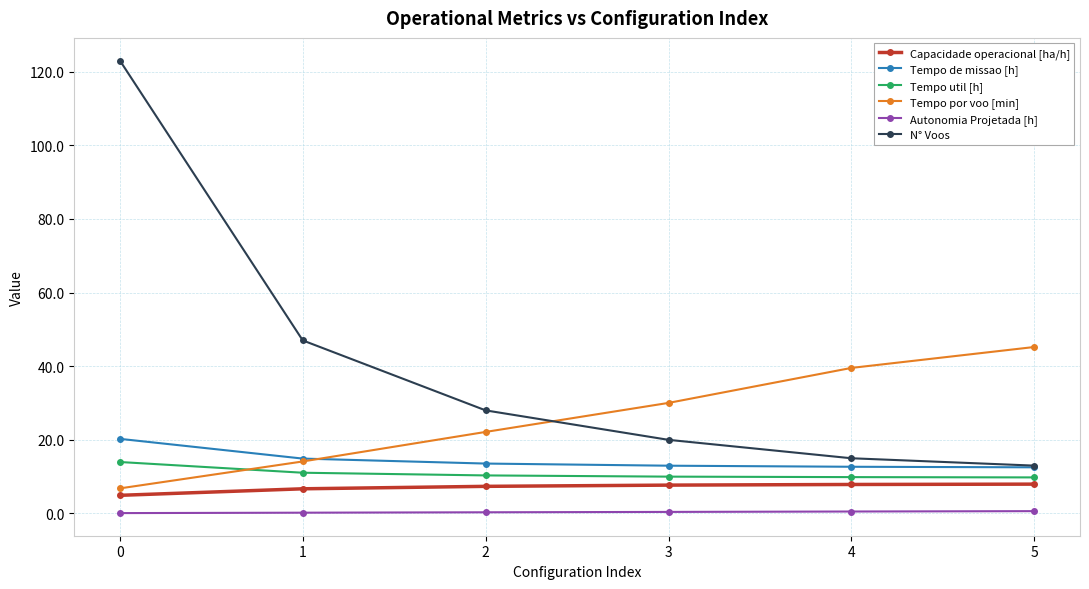

How many times do N° Voos and Tempo por voo [min] cross each other?

1